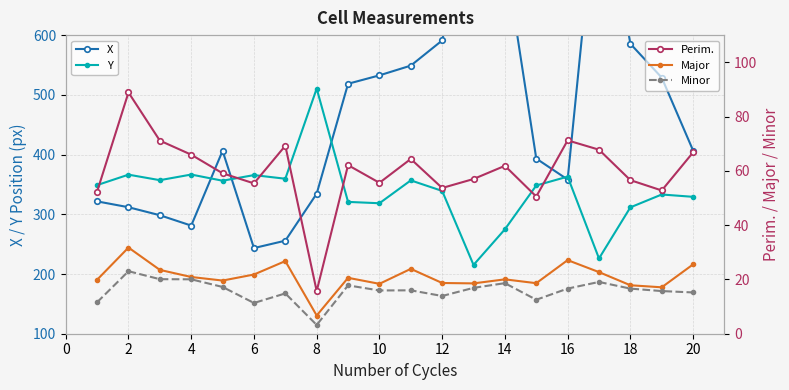

Reading right to left, extract all data points from this chart.

X: 406.7	528.8	585.5	883.1	358.2	393.3	734.0	832.1	591.1	548.9	532.6	518.5	334.5	255.8	243.4	406.3	281.1	298.4	311.8	321.6
Y: 329.2	333.1	311.6	226.0	363.0	348.2	274.8	215.2	339.1	356.8	318.5	320.7	510.5	359.5	365.6	356.2	366.5	357.1	366.3	348.9
Perim.: 66.8	52.8	56.6	67.8	71.2	50.5	61.9	57.0	53.7	64.4	55.6	62.1	15.7	69.3	55.4	59.1	66.0	71.1	88.9	52.4
Major: 25.5	17.1	17.9	22.7	27.1	18.6	20.0	18.5	18.7	23.9	18.4	20.6	6.7	26.8	21.8	19.6	20.9	23.5	31.7	19.9
Minor: 15.2	15.7	16.6	19.1	16.6	12.5	18.6	16.9	13.9	16.0	15.9	17.8	3.2	14.8	11.3	17.2	20.0	20.1	23.0	11.6